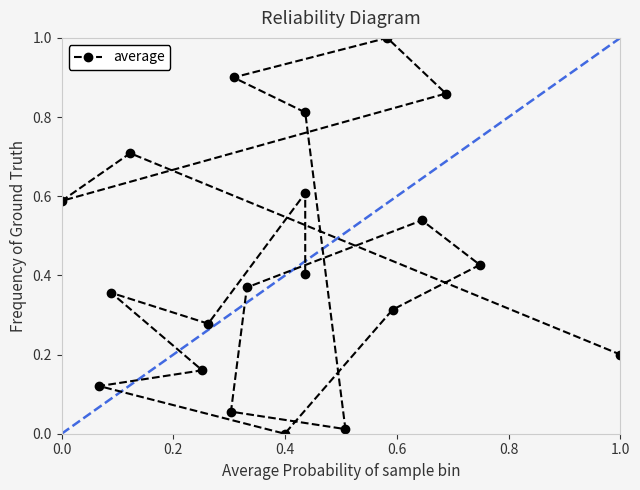

What is the difference between the second highest and minimum values?

0.9